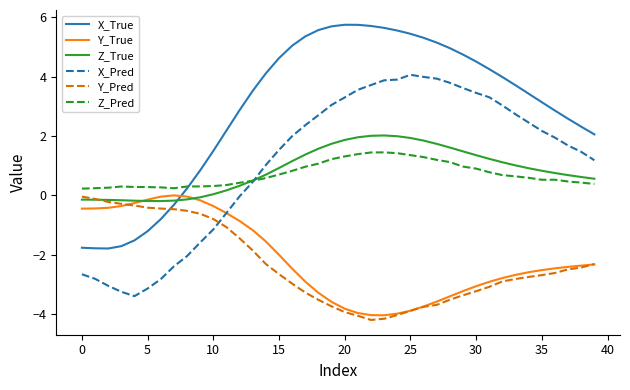

True or false: Y_True and Z_Pred cross at least once.

False